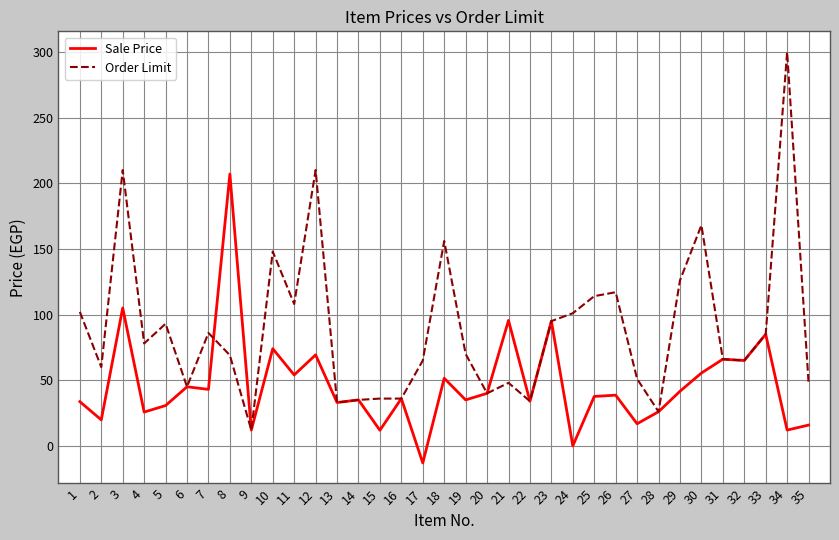

Between 27 and 33, which series saw the biggest shift?

Sale Price